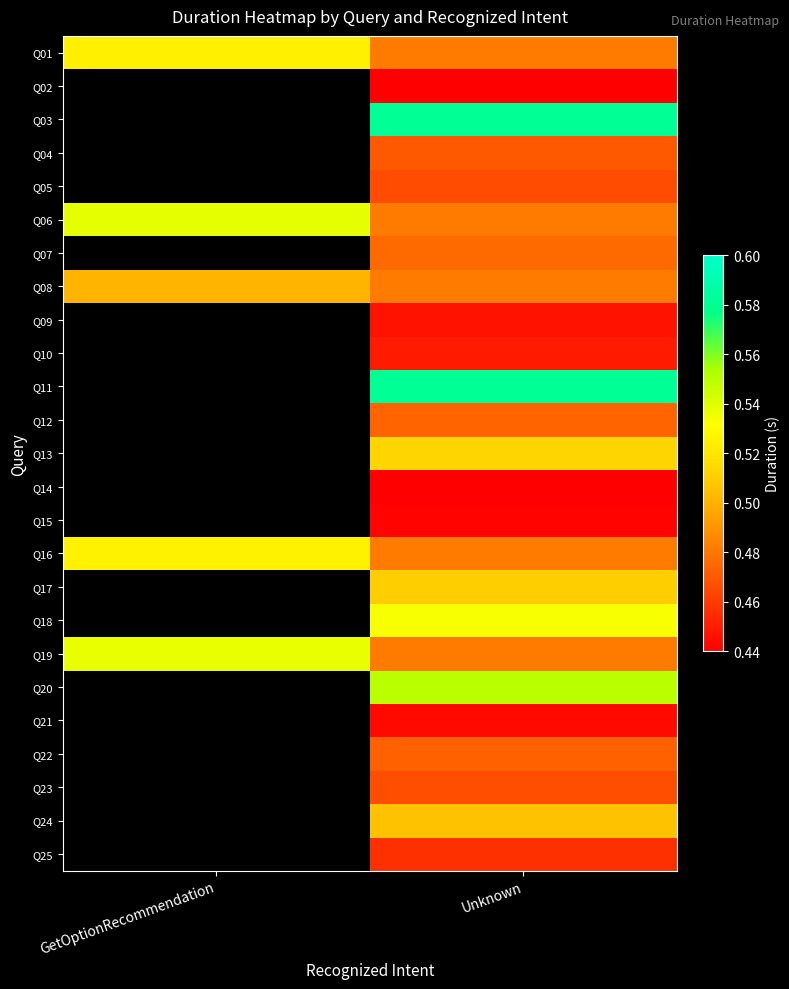

Count the number of categories in the chart.

2